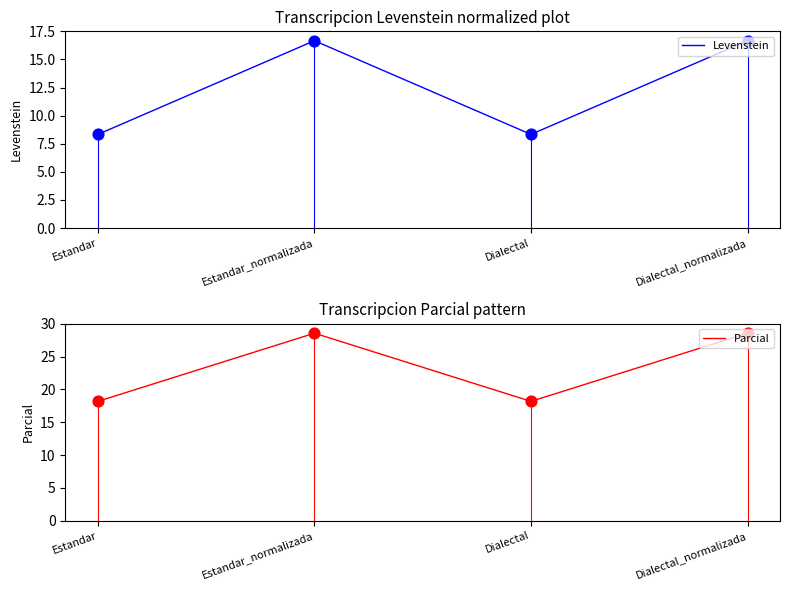

Which series has the largest Y range (max minus min)?

Parcial